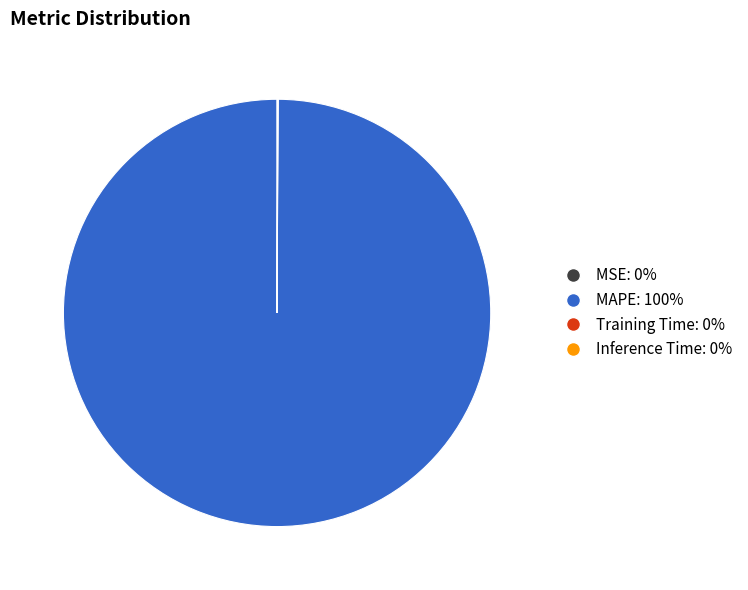

Is MAPE the majority of the pie?

Yes